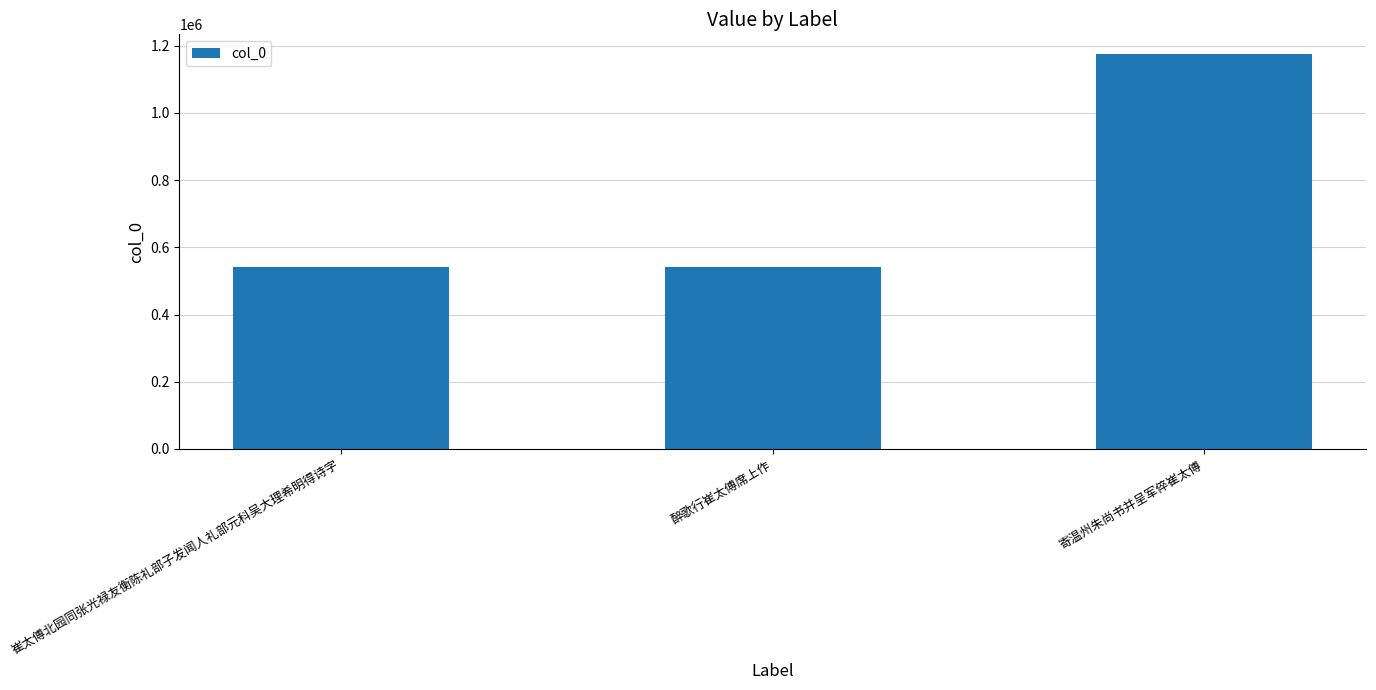

What is the value of the 2nd bar from the left?

541854